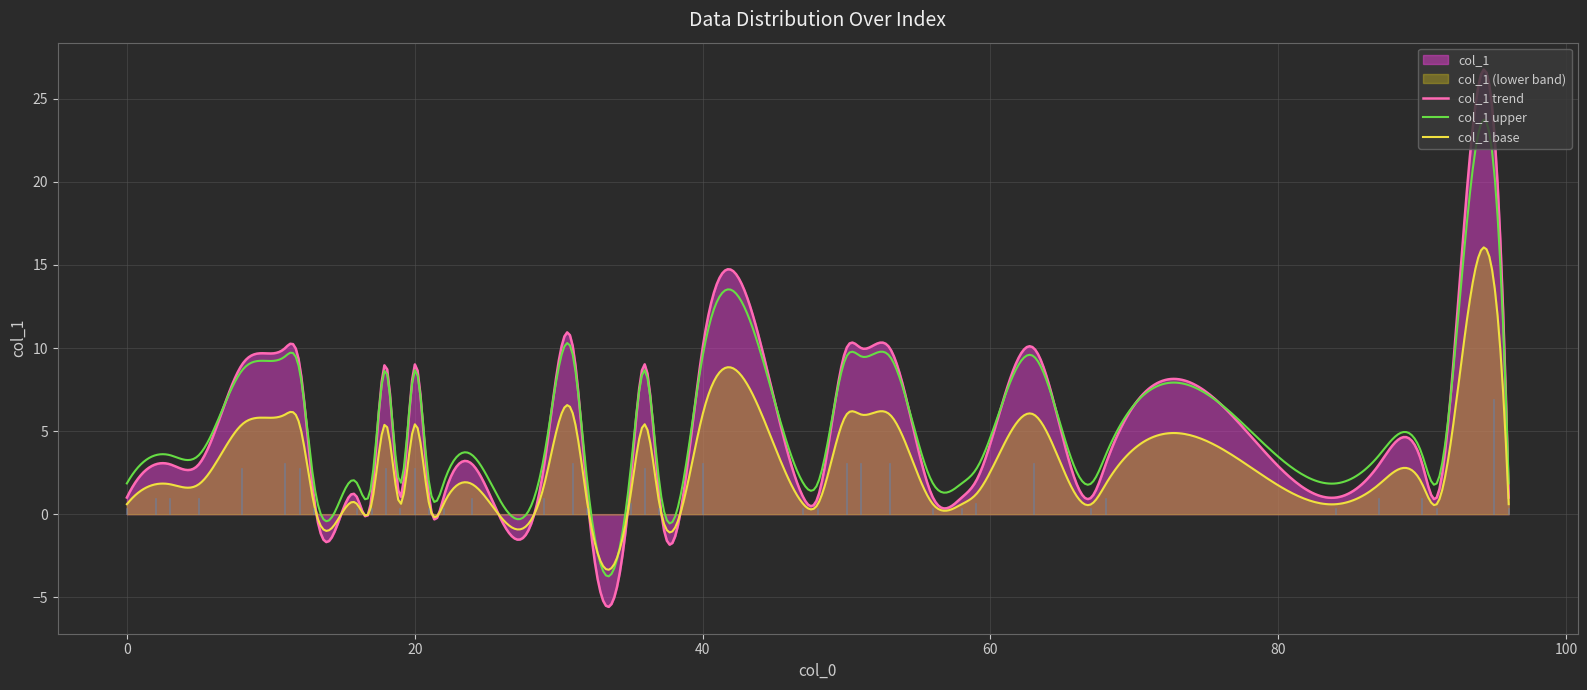

What is the maximum value for col_1 trend?

26.8